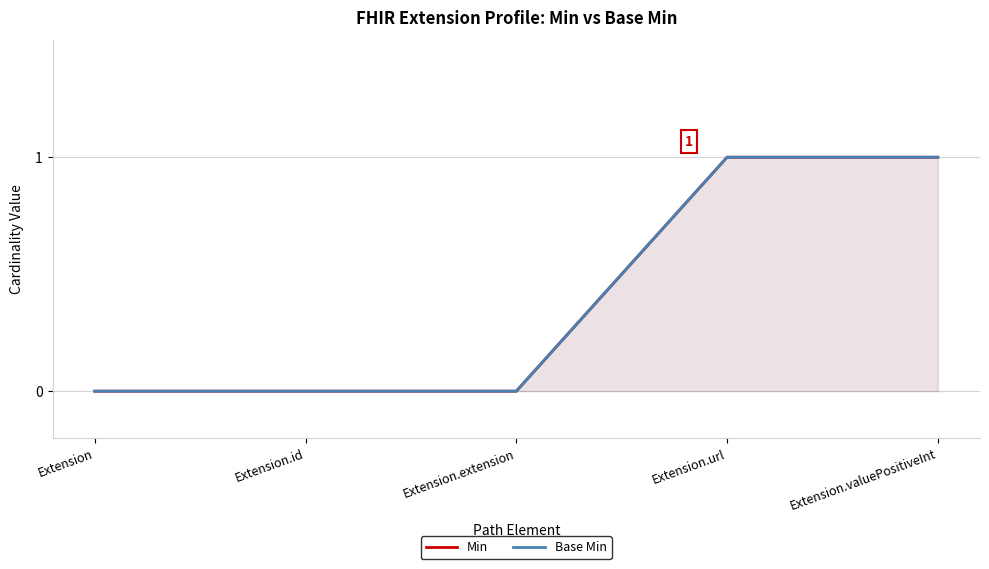

Count the Base Min values in the range 0 to 1.

5